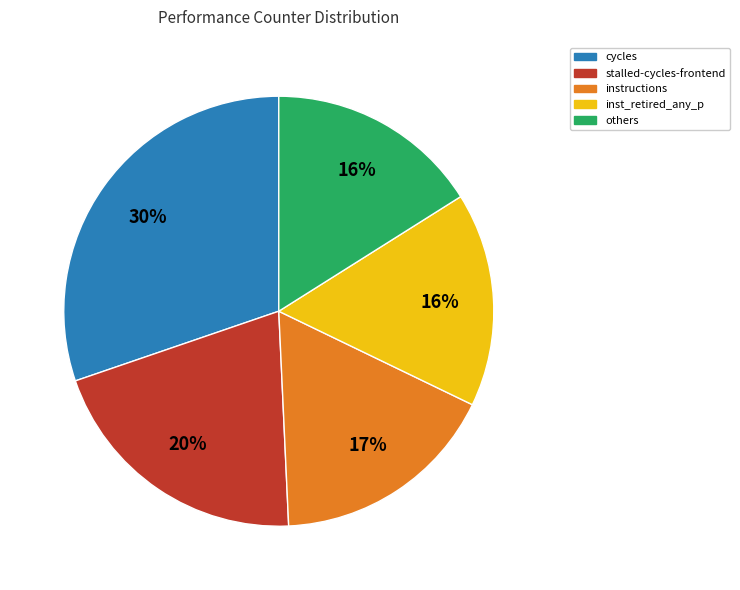

Do others and stalled-cycles-frontend together represent more than half of the pie?

No